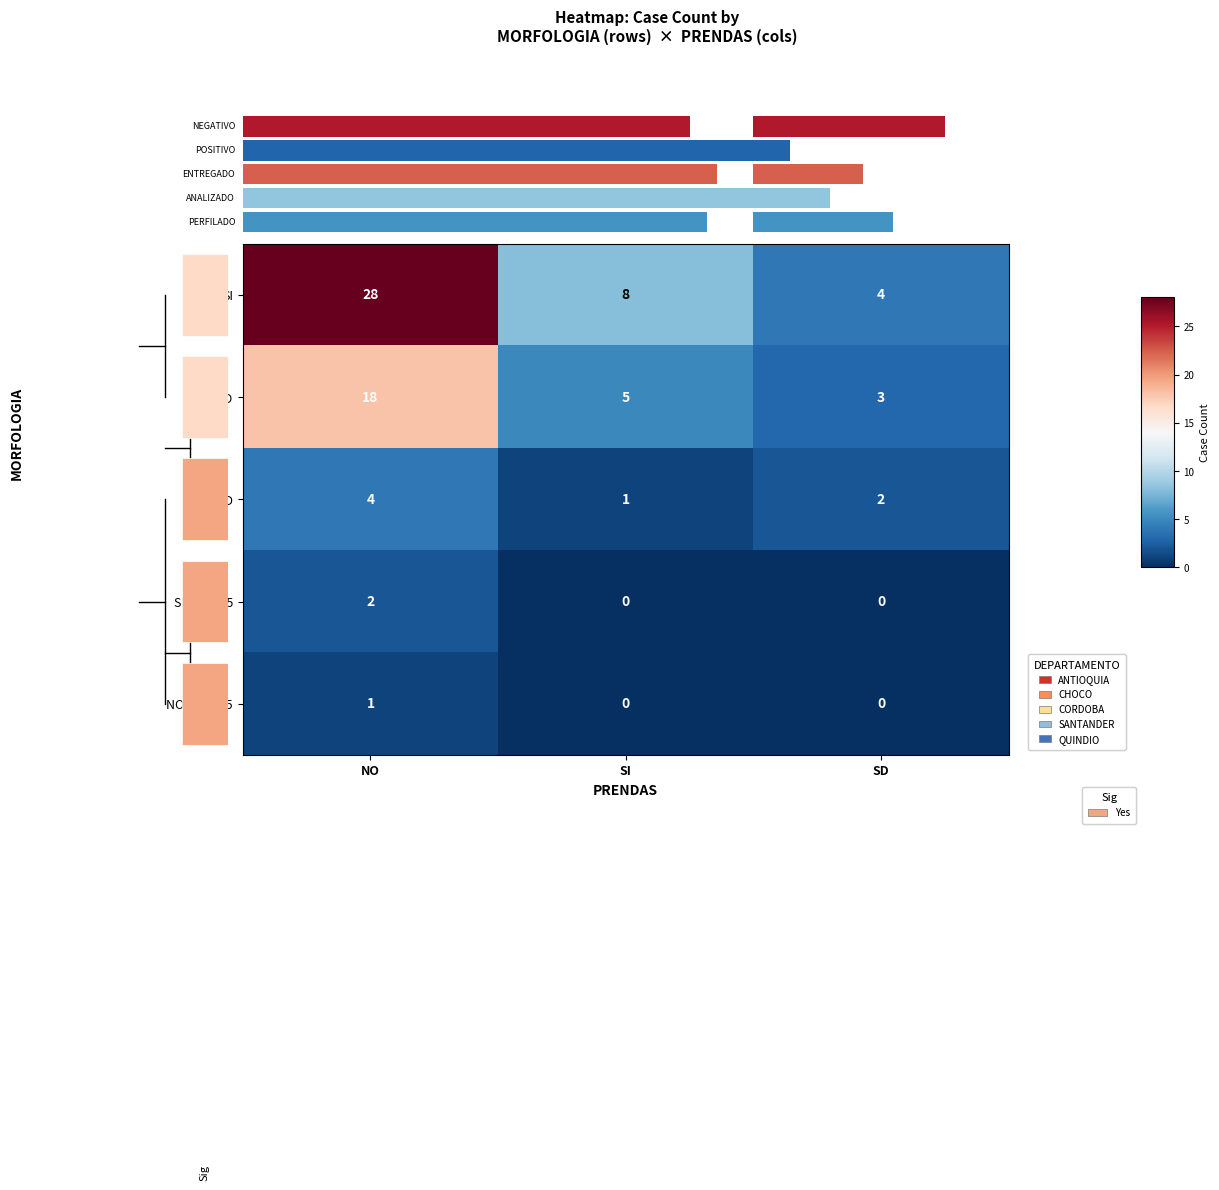

What is the sum of all row_1 values?

26